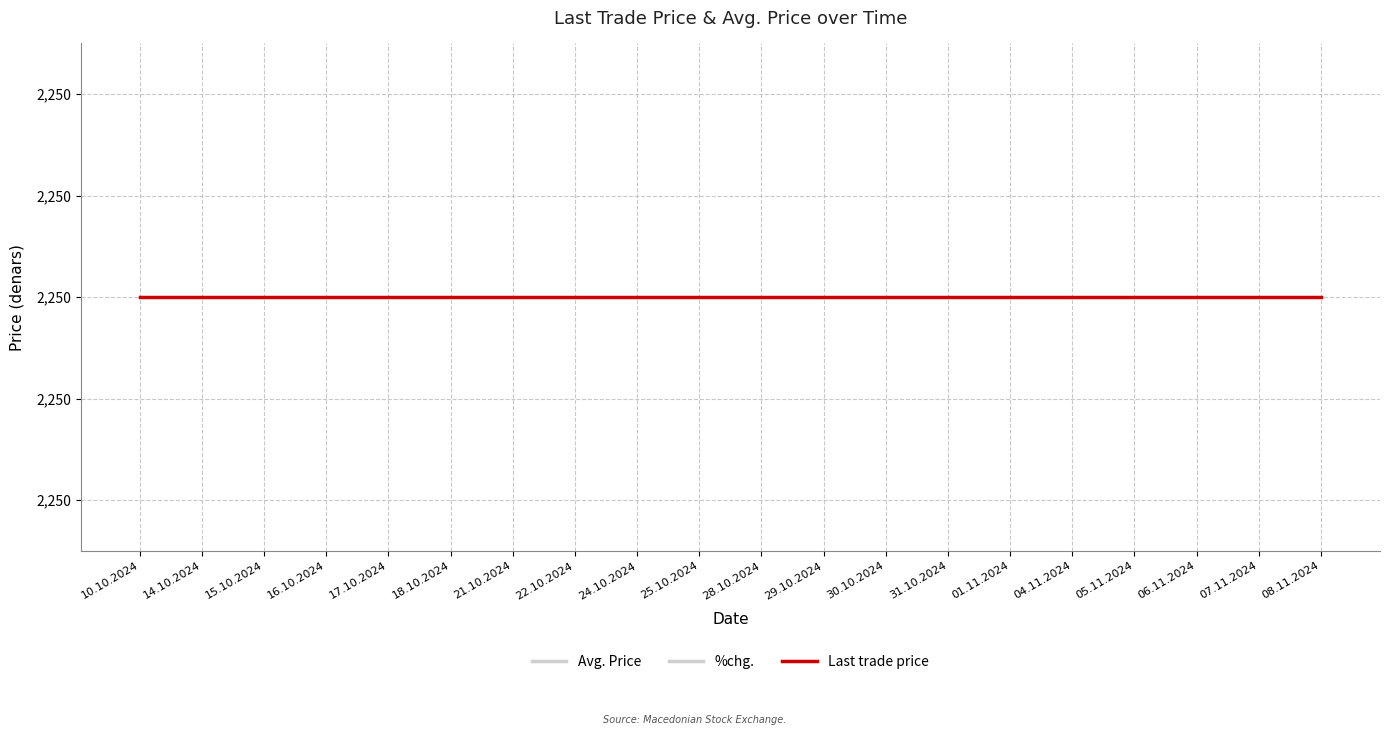

List the series in order of their peak value, highest first.

Avg. Price, Last trade price, %chg.